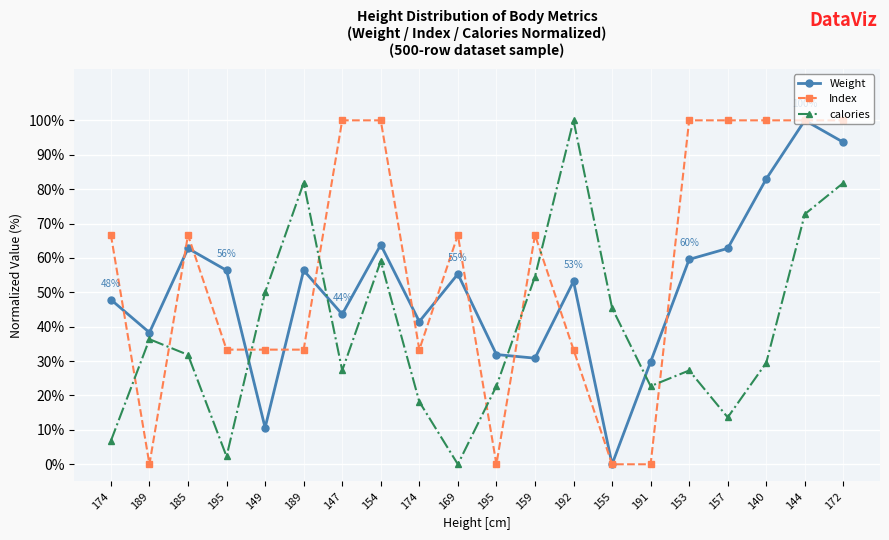

True or false: calories has more than 0 points higher than both neighbors.

True